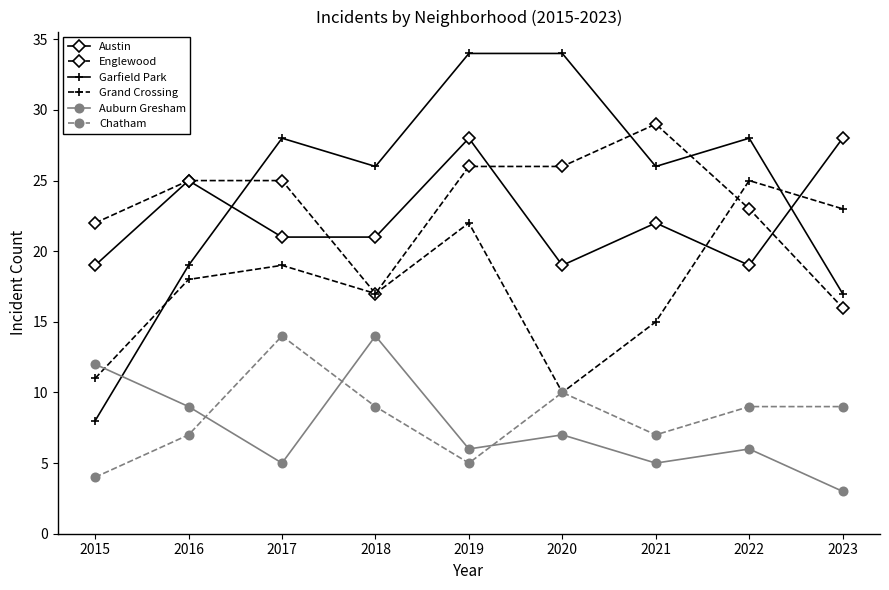

True or false: Englewood has a value of 11 at 2023.

False